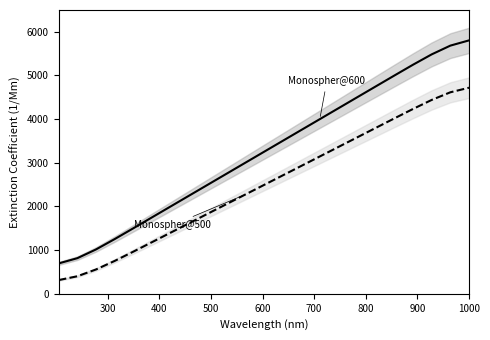

Does the chart have visible grid lines?

No